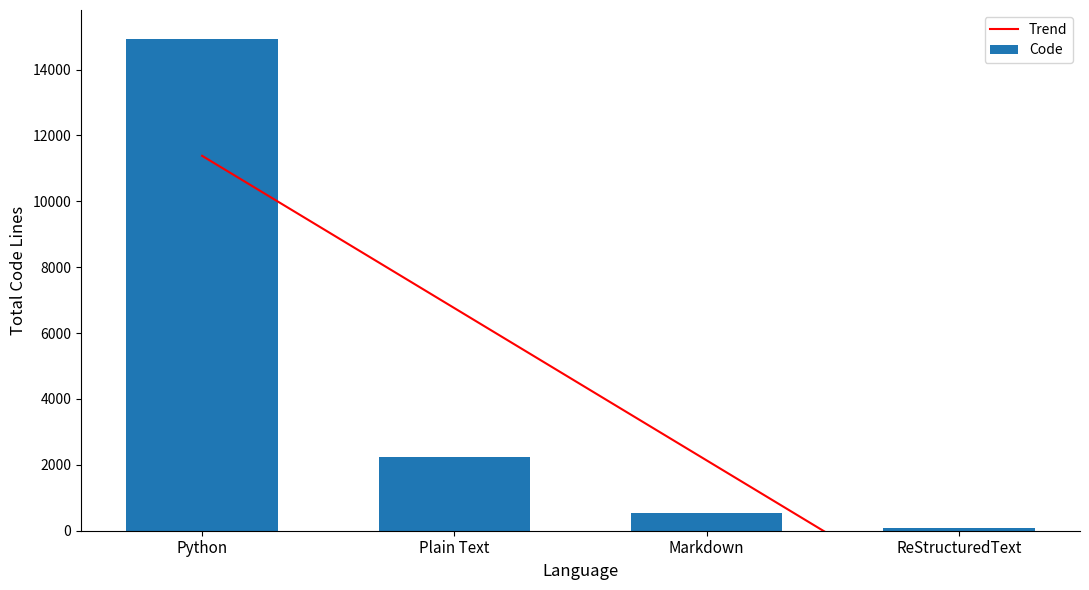

At which label does Code first exceed 2228?

Python